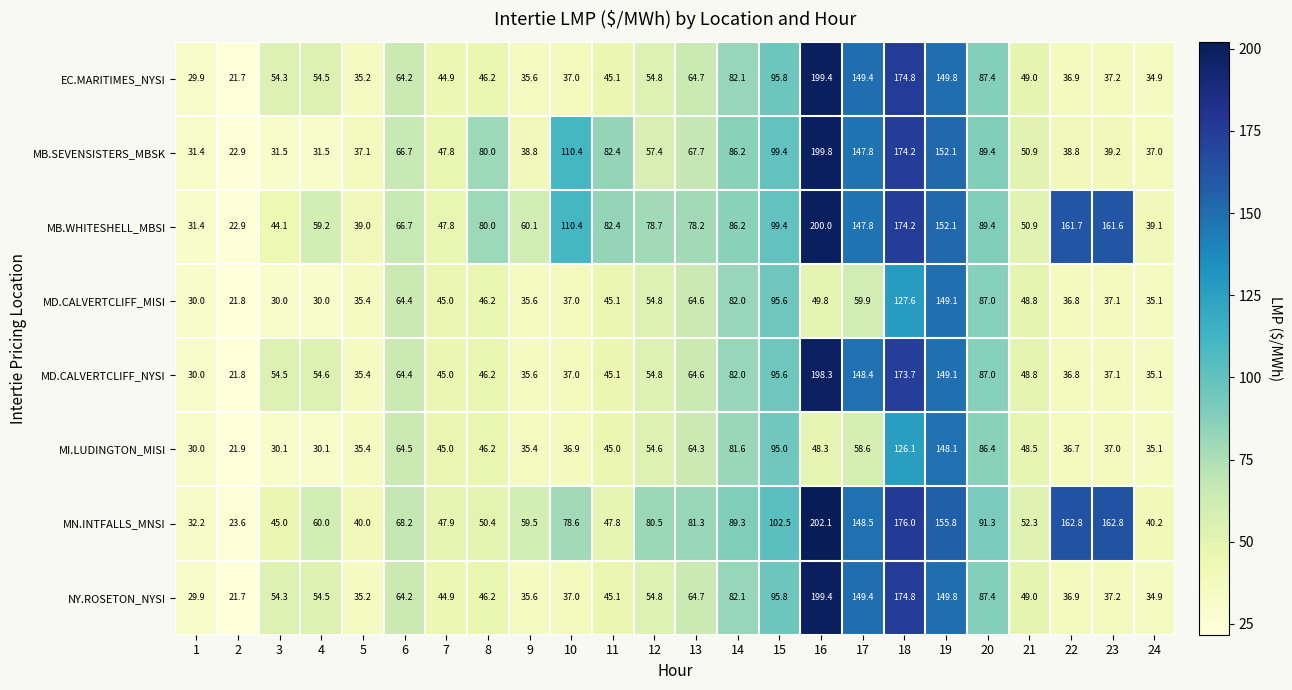

What is the approximate value of NY.ROSETON_NYSI at 4?

54.5